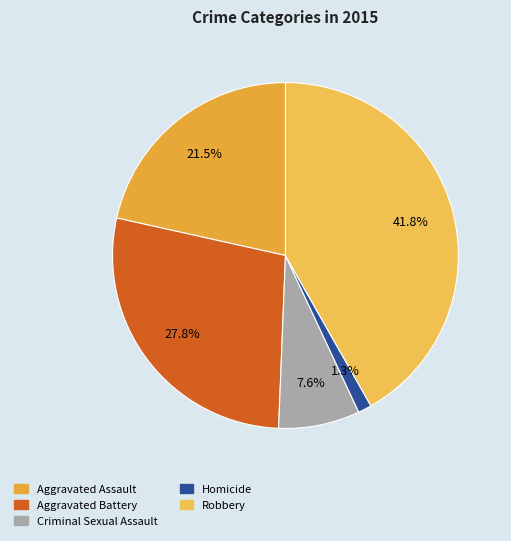

To the nearest percent, what portion does Robbery represent?

42%